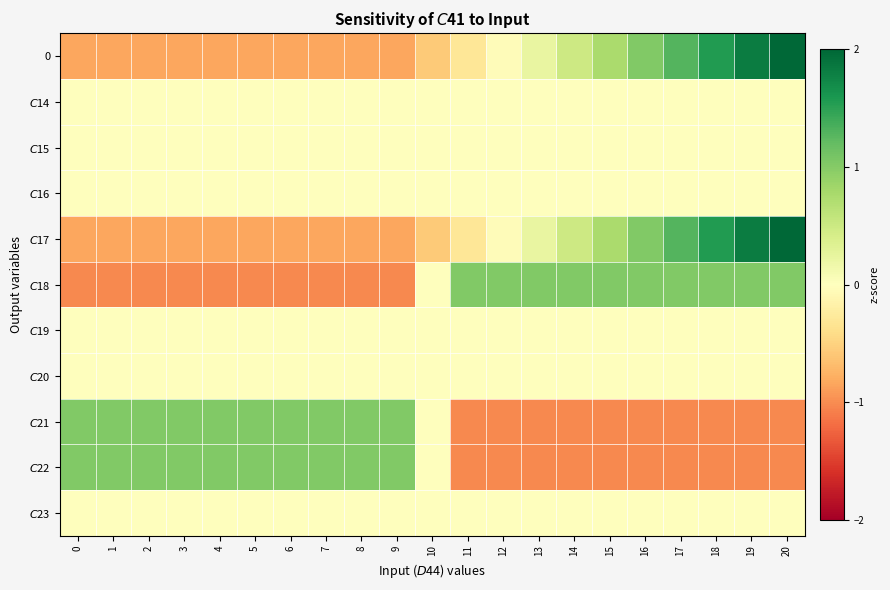

How many data points does each series have?

21